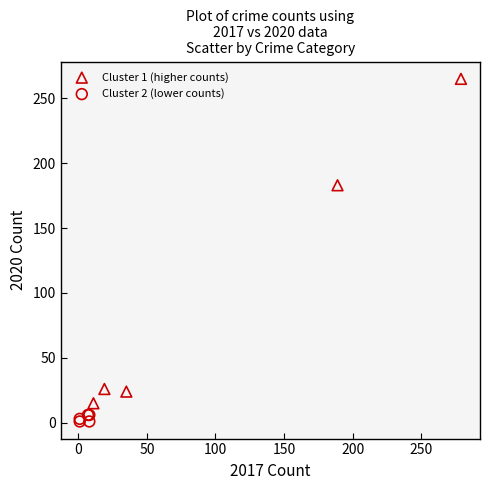

Which series has the widest spread of Y values?

Cluster 1 (higher counts)